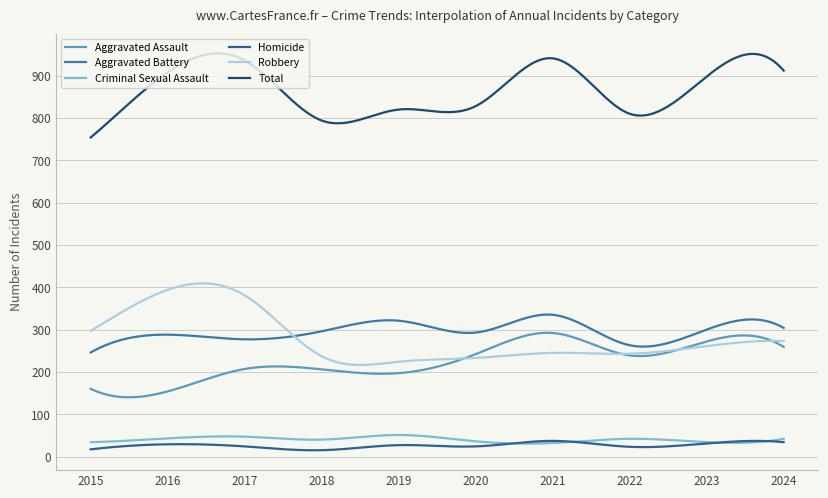

What are all the series names shown in the legend?

Aggravated Assault, Aggravated Battery, Criminal Sexual Assault, Homicide, Robbery, Total